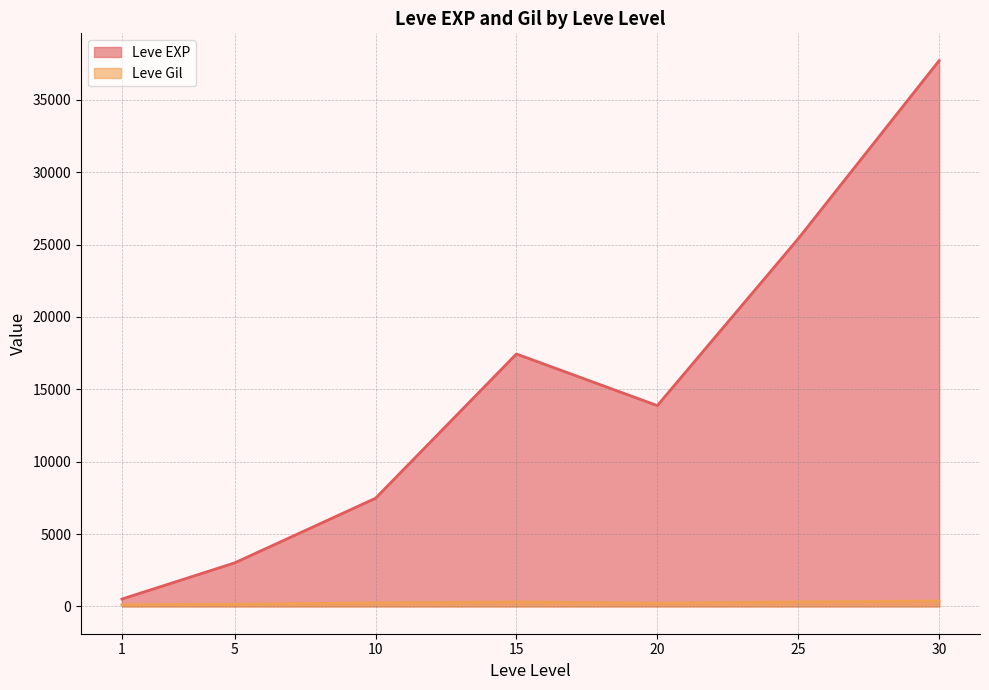

Rank the categories by Leve EXP value from lowest to highest.

1, 5, 10, 20, 15, 25, 30